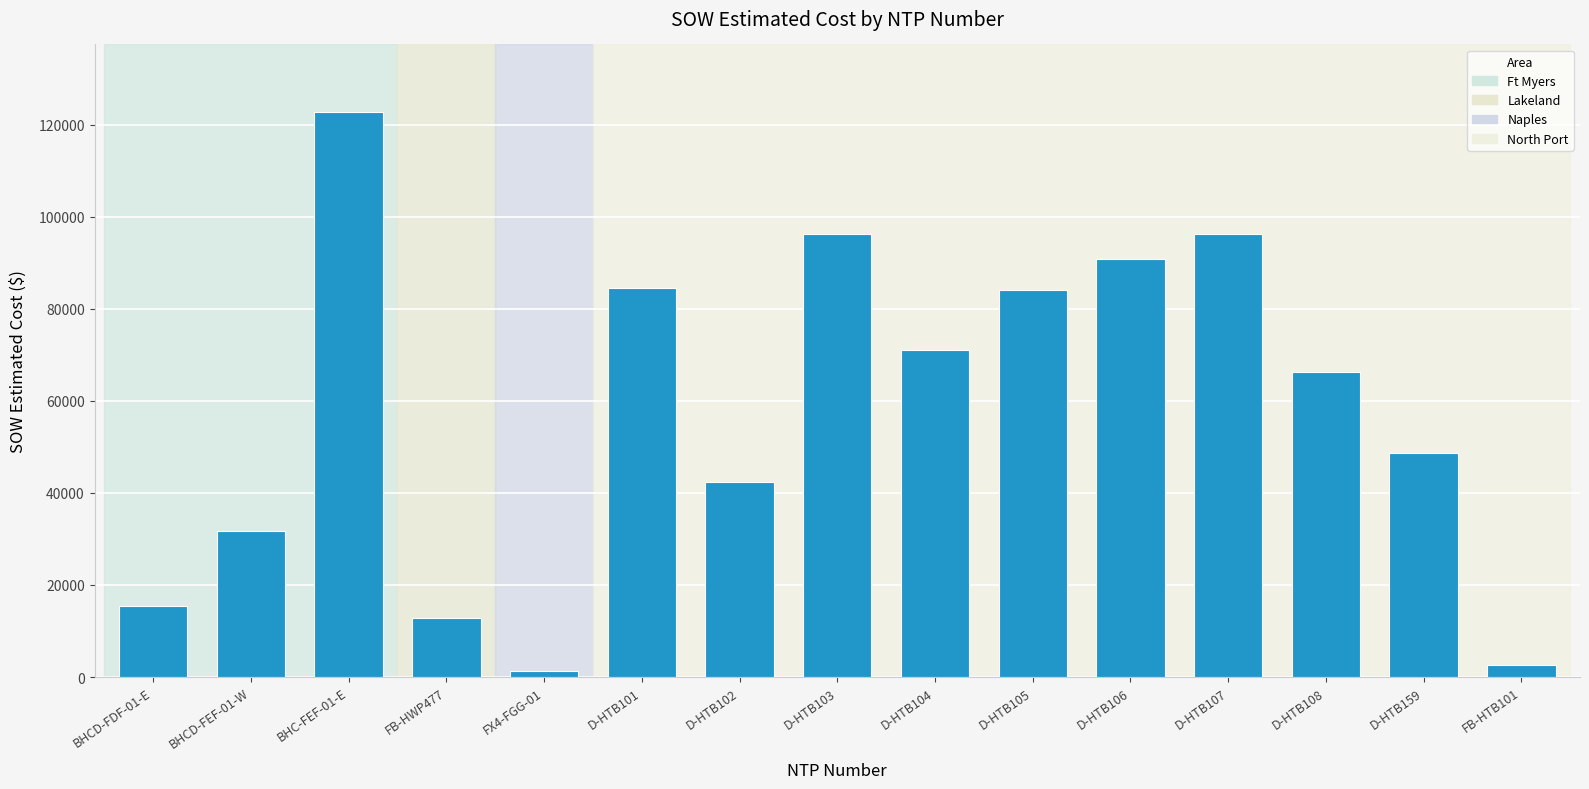

Between D-HTB103 and D-HTB159, which is larger?

D-HTB103